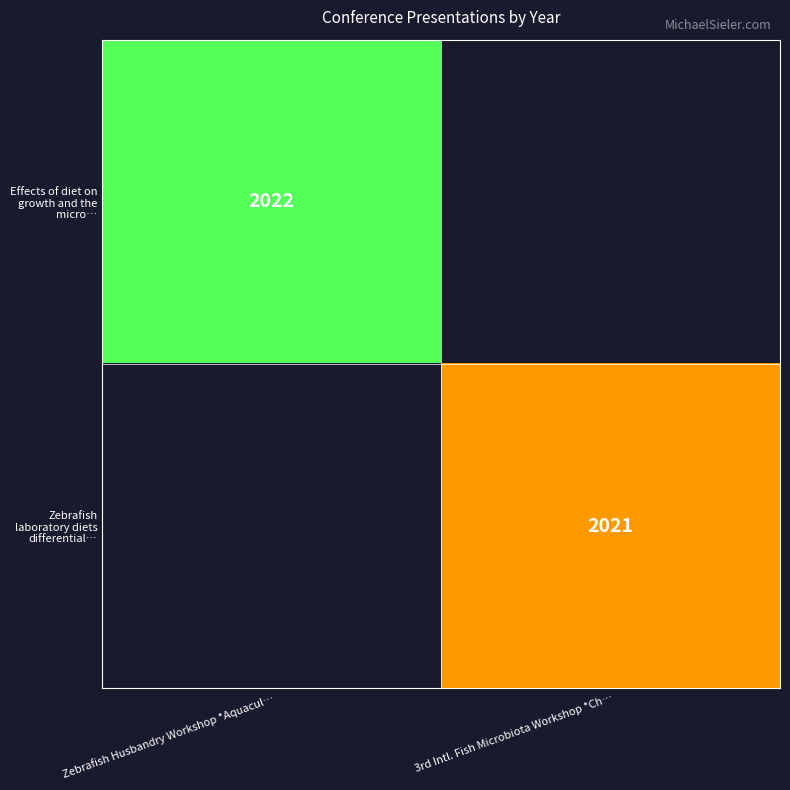

Which label corresponds to the largest value in the chart?

Zebrafish Husbandry Workshop *Aquacul…